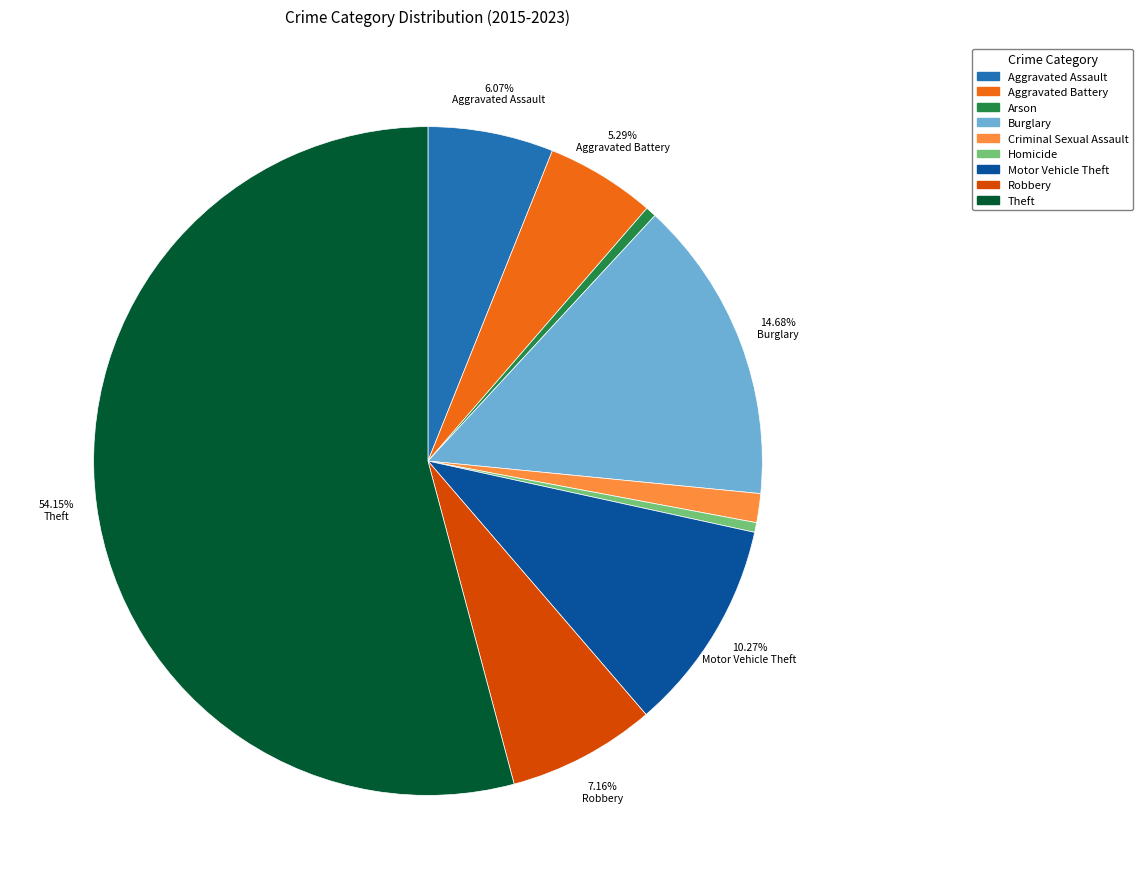

Is the sum of Homicide and Criminal Sexual Assault greater than half?

No